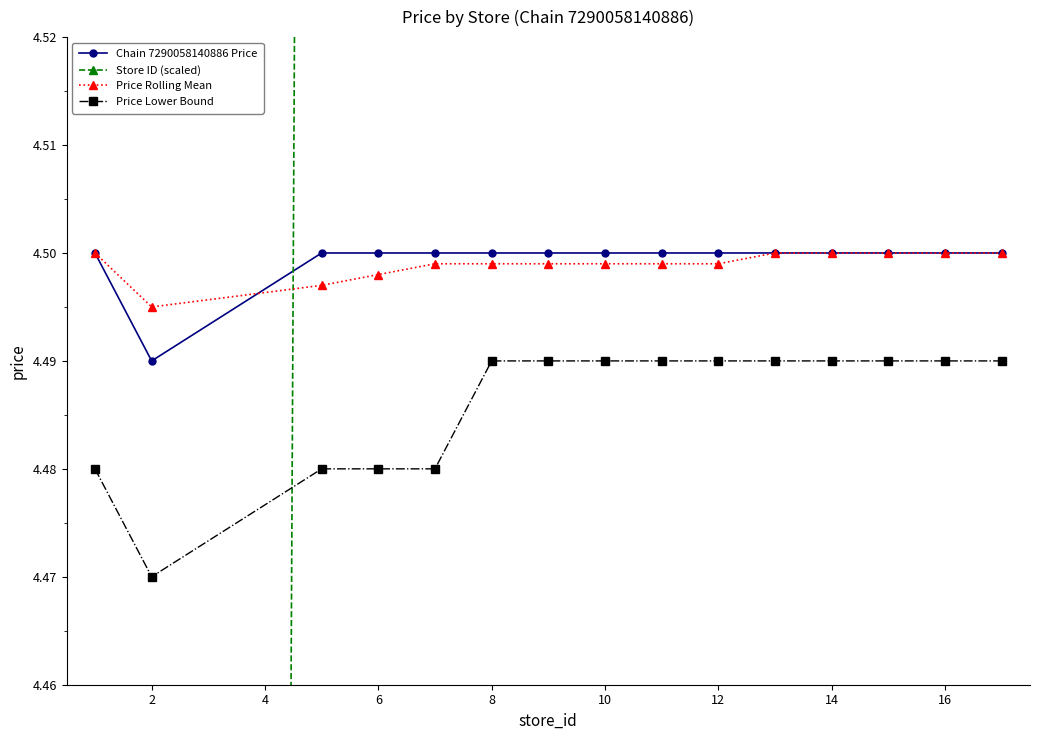

True or false: Chain 7290058140886 Price and Price Lower Bound cross at least once.

False